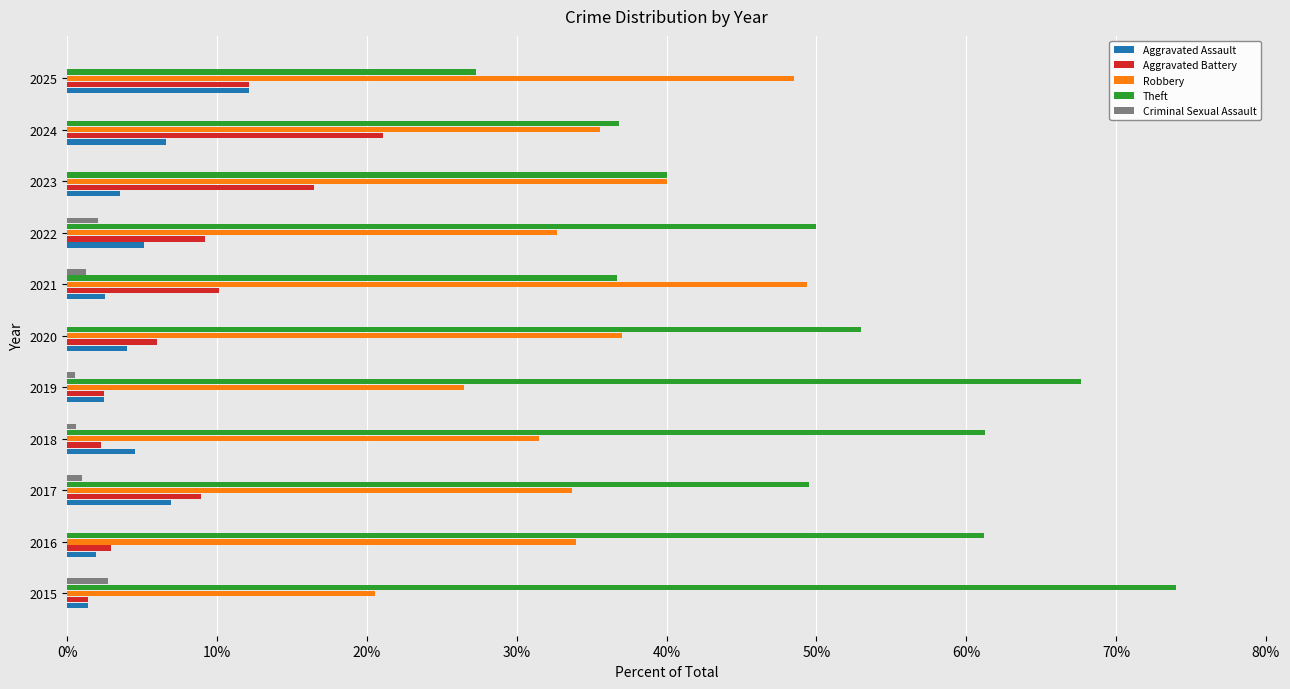

What is the maximum value for Robbery?

49.4